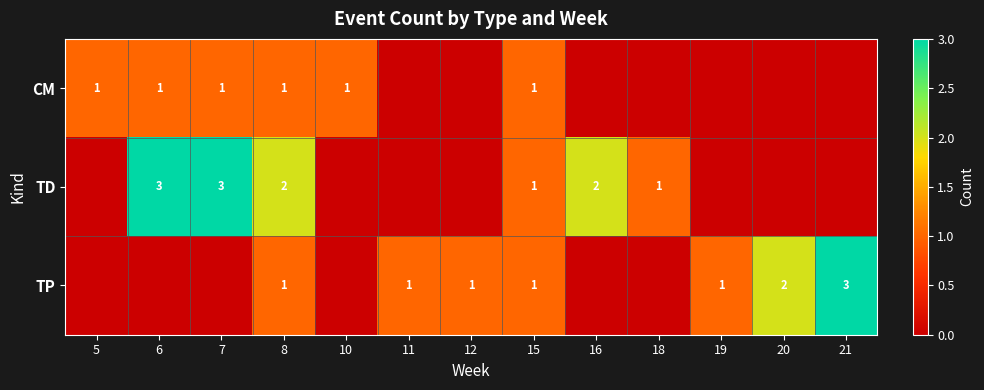

Which category has the lowest value across all series?

11